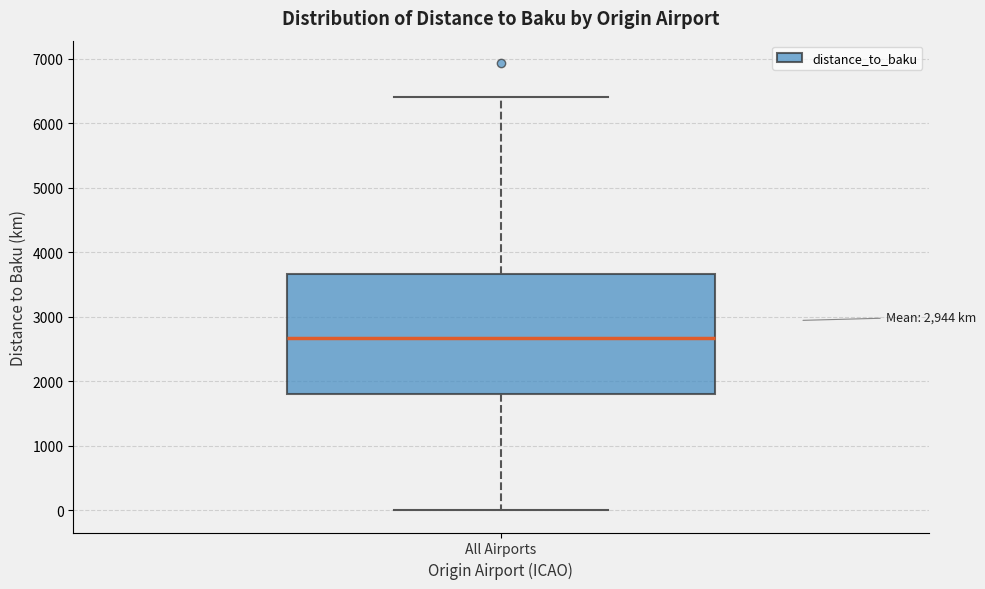

Transcribe this box plot: give where the median line is, the range the box spans, and where the two whiskers end, as read against the y-axis. The values are not printed on the chart, so give them approximately, as read against the axis.

median 2700, box 1800 to 3700, whiskers 0 to 6400